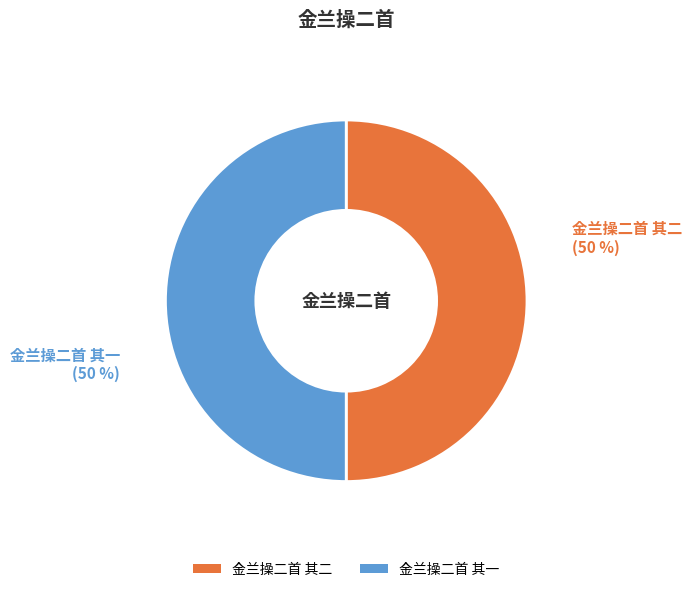

Is it true that 金兰操二首 其二 is 42% of the pie?

False